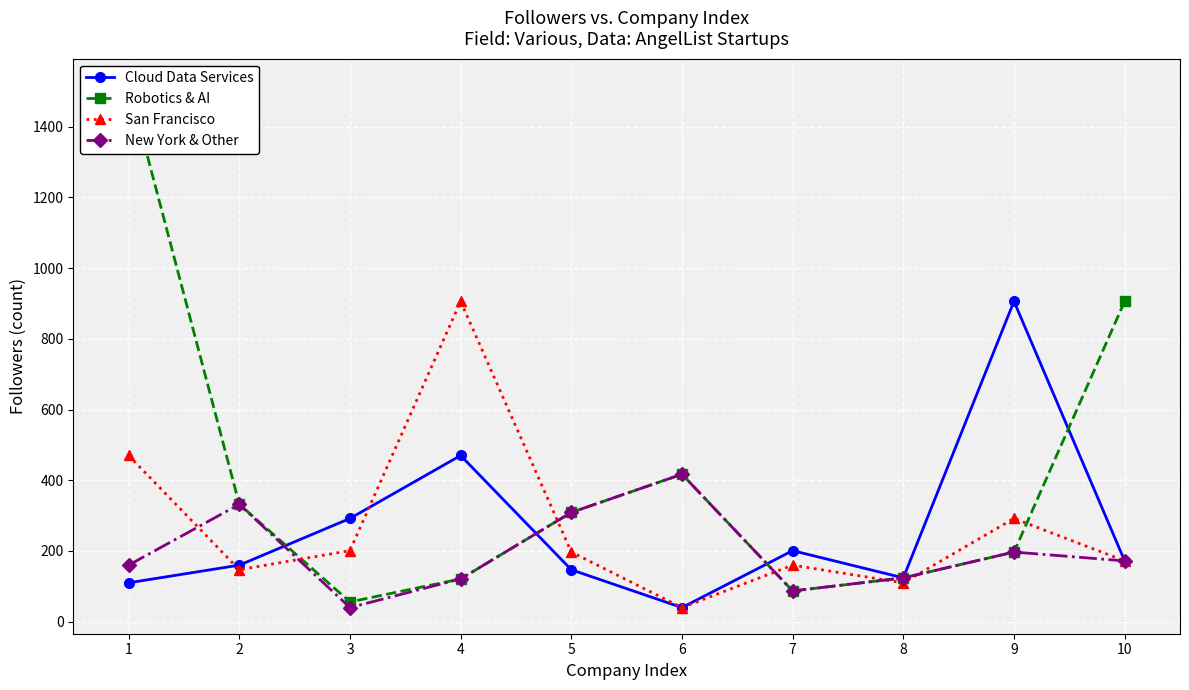

What is the maximum value shown in the chart?

1518